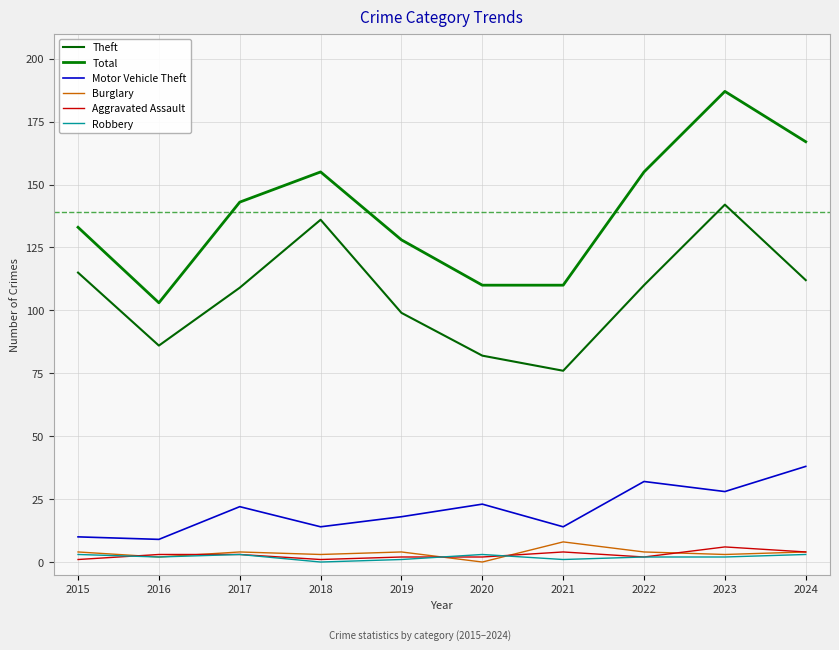

What is the difference between the Theft values at 2021 and 2019?

23